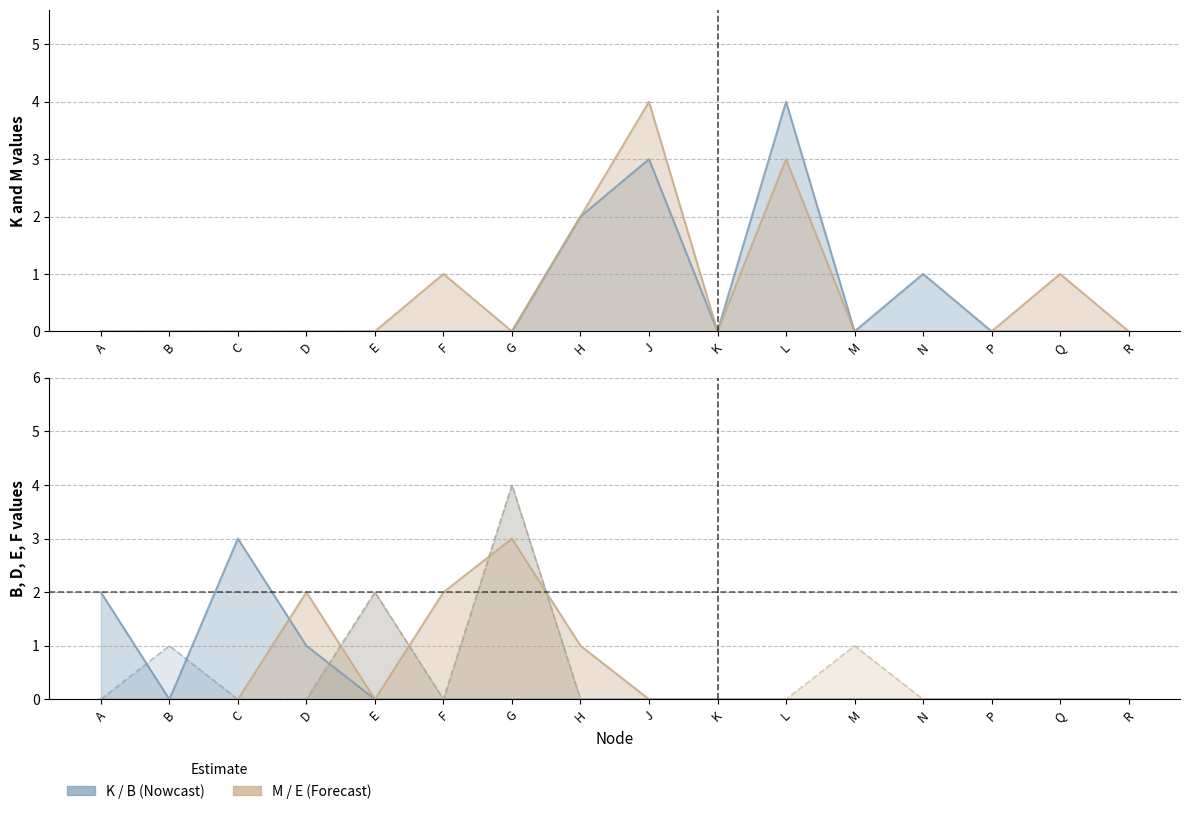

At which label is F closest to 2?

E